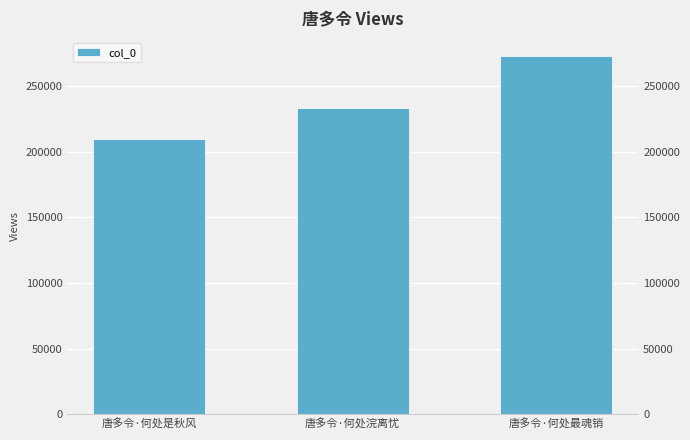

The value at 唐多令·何处浣离忧 is 355531. True or false?

False